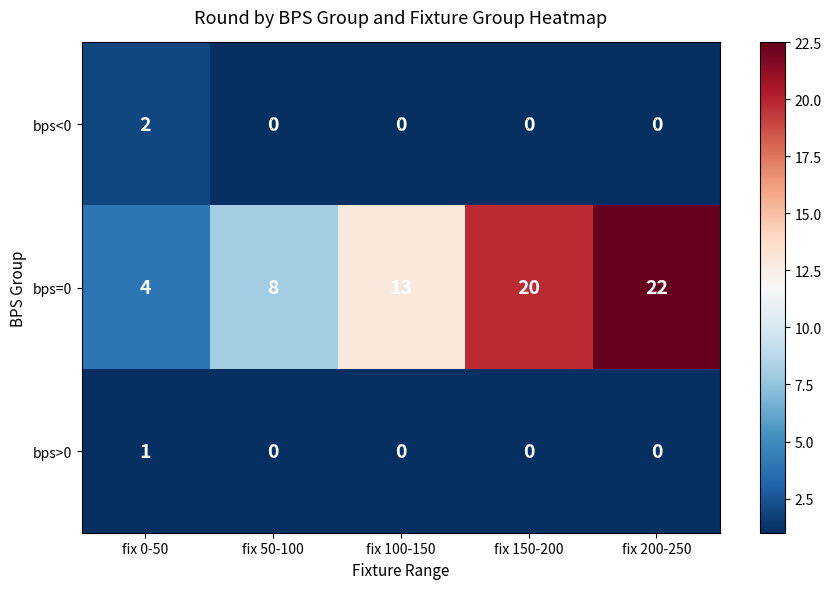

How many values in bps<0 are above zero?

1